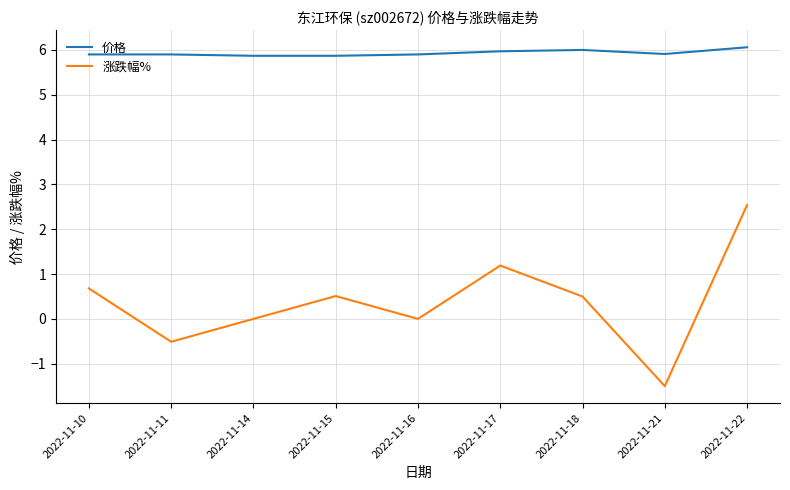

Does the chart display data point markers on the line(s)?

No